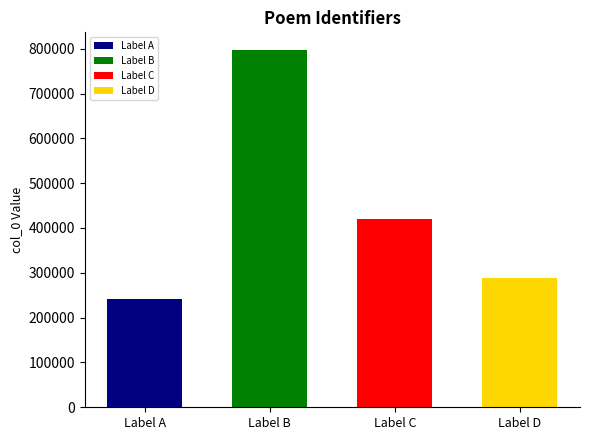

What is the value of the 3rd bar from the left?

419137